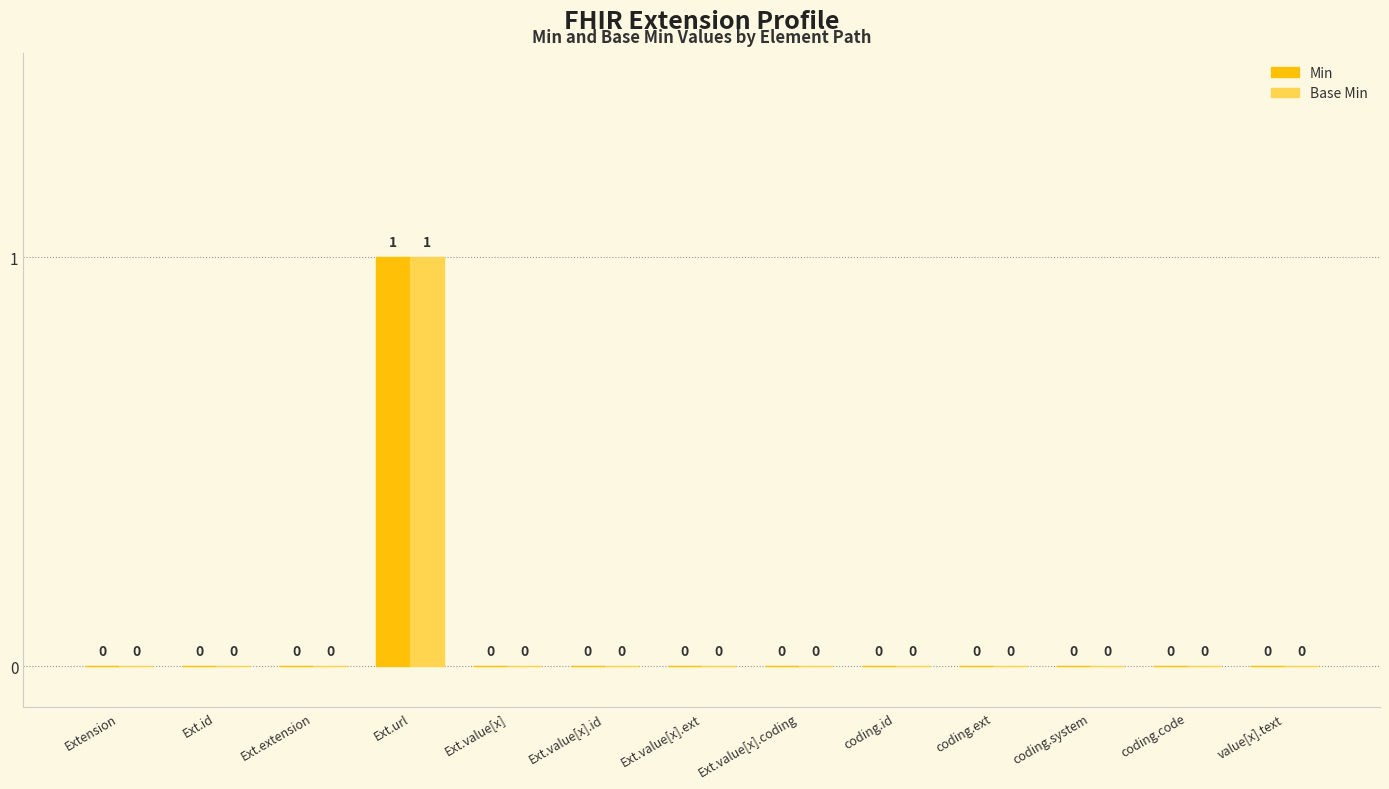

How many Base Min values are between 0 and 1?

13